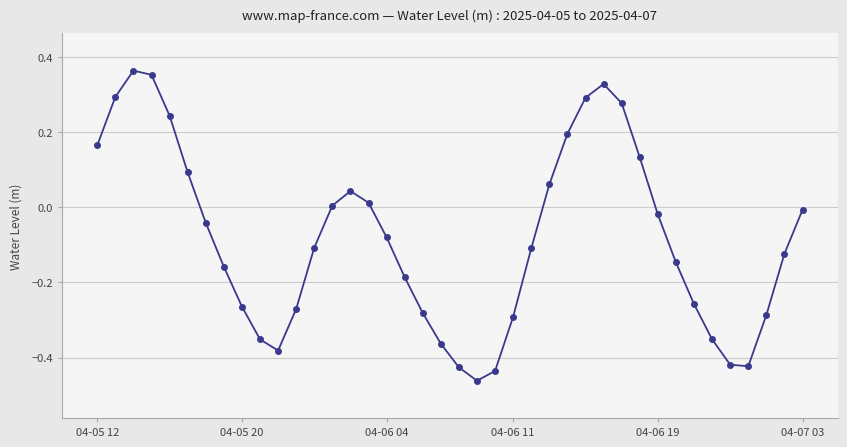

How many values are below 0?

25